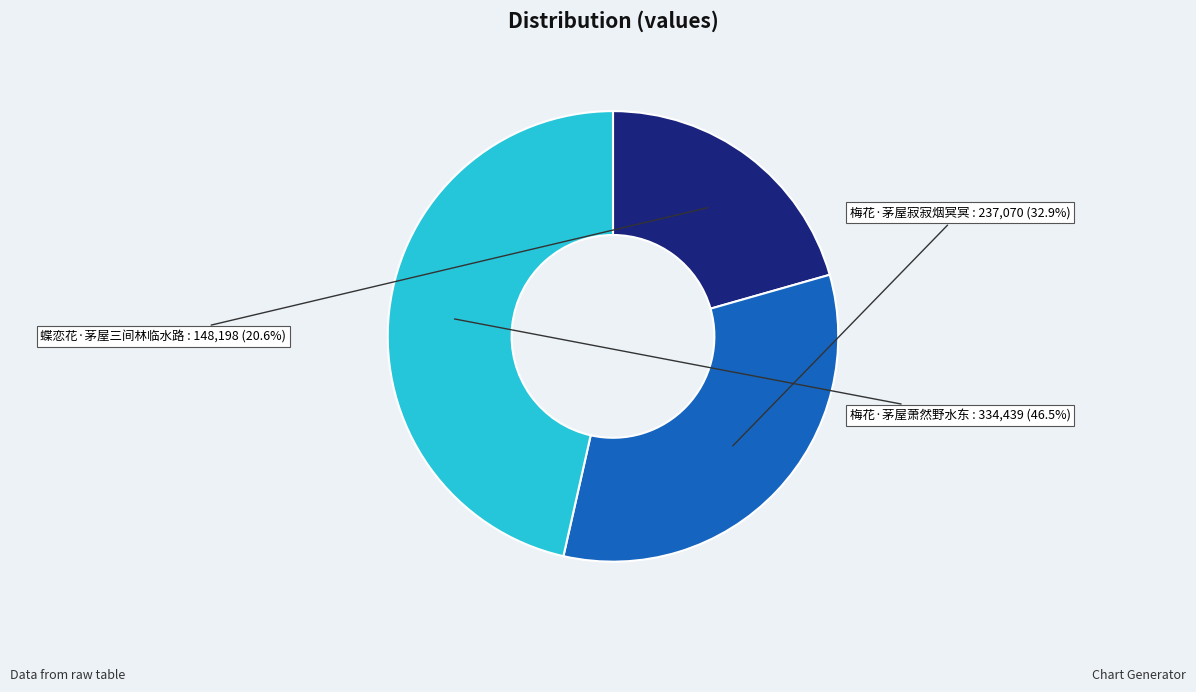

To the nearest percent, what is the combined percentage of 蝶恋花·茅屋三间林临水路 and 梅花·茅屋萧然野水东?

67%